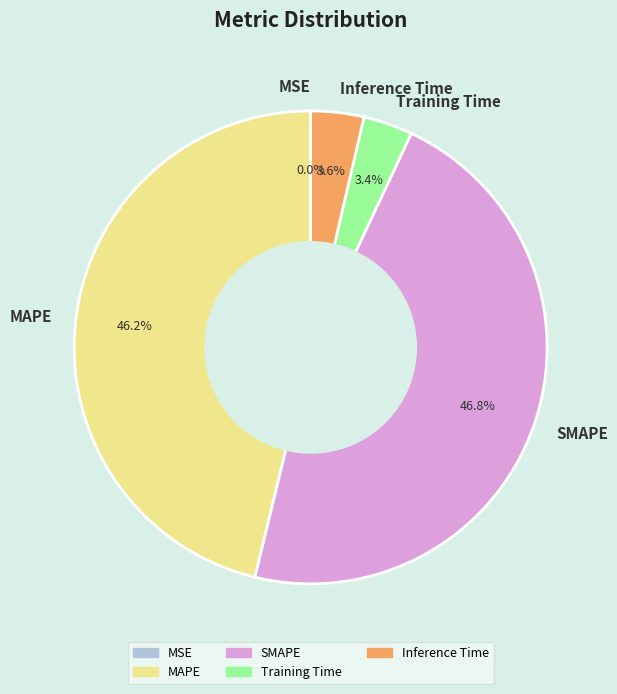

To the nearest percent, what is the combined percentage of SMAPE and MAPE?

93%